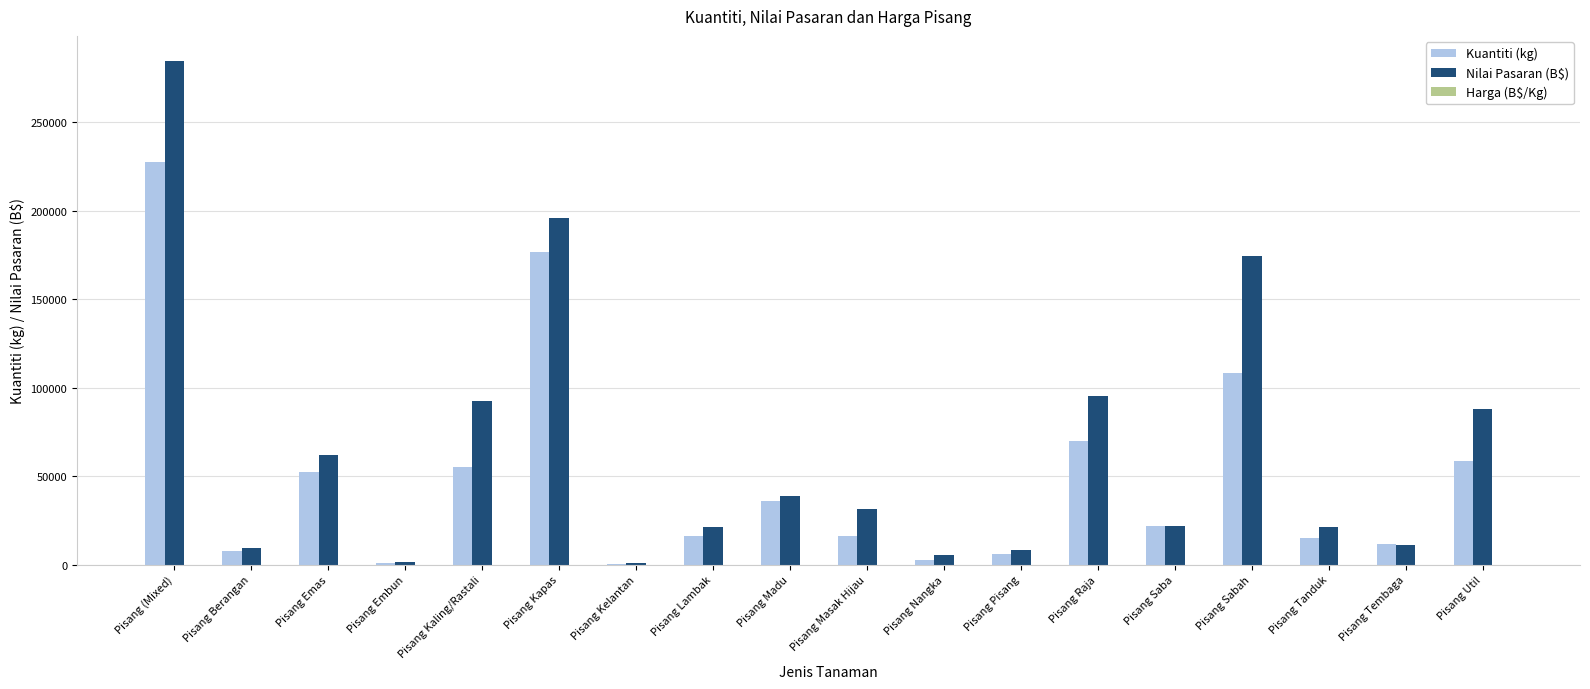

At which label is Nilai Pasaran (B$) closest to 142720?

Pisang Sabah